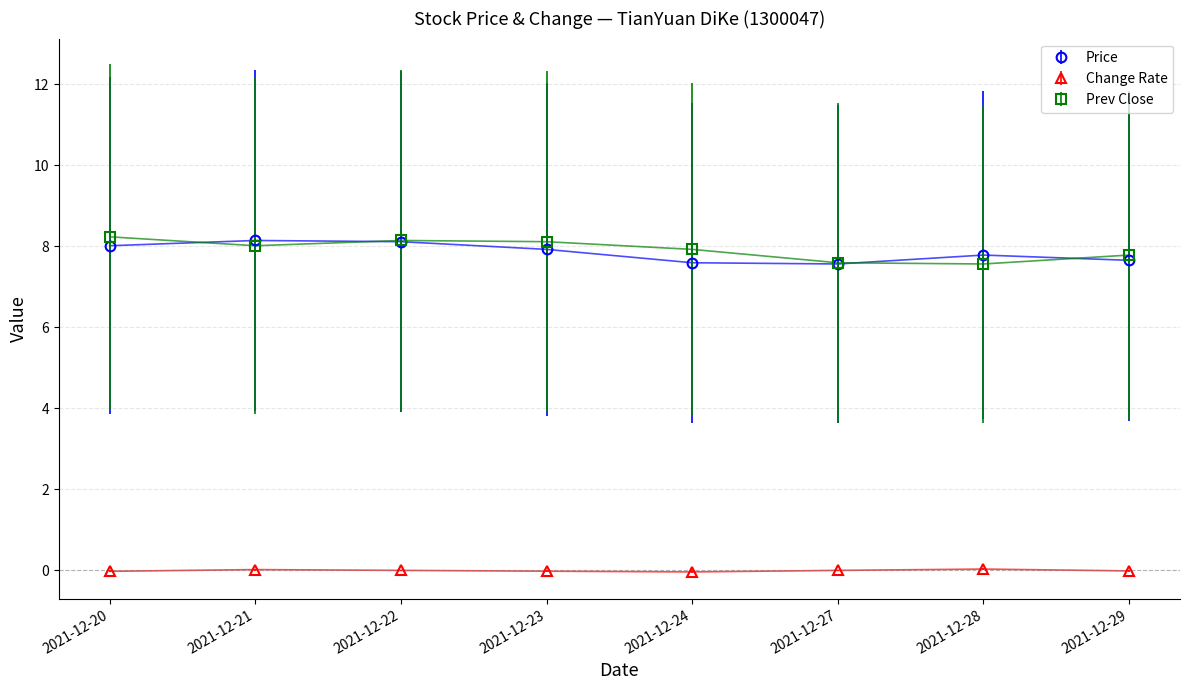

What are all the series names shown in the legend?

Price, Change Rate, Prev Close